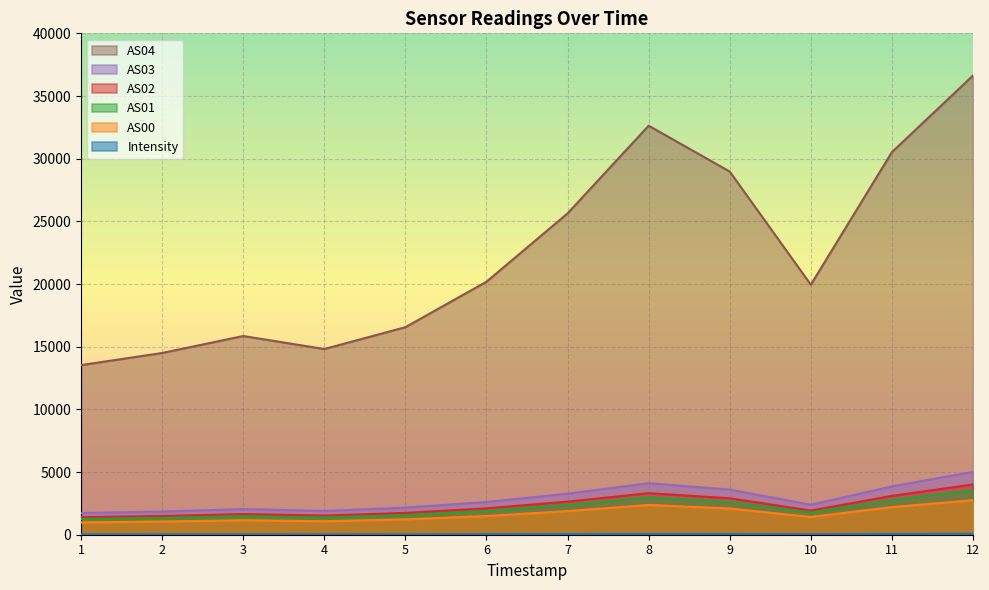

At how many categories does at least one series exceed 30205?

3